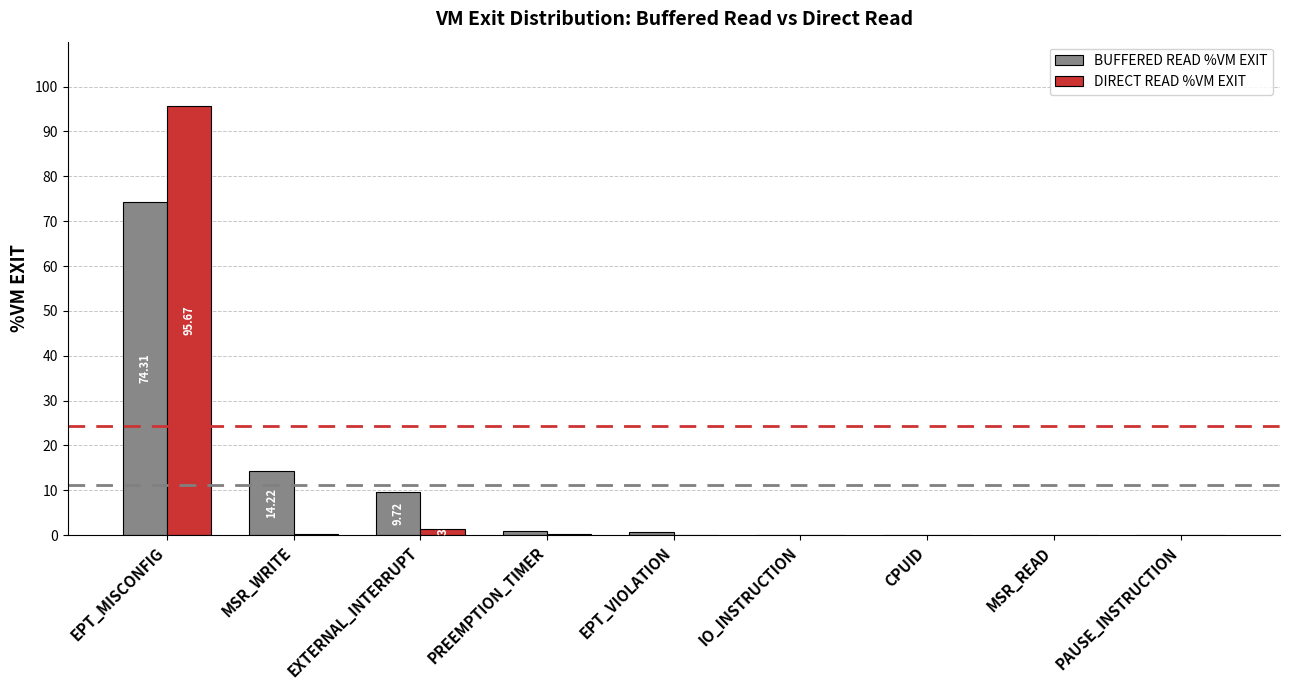

What is the average value of the BUFFERED READ %VM EXIT series?

11.1